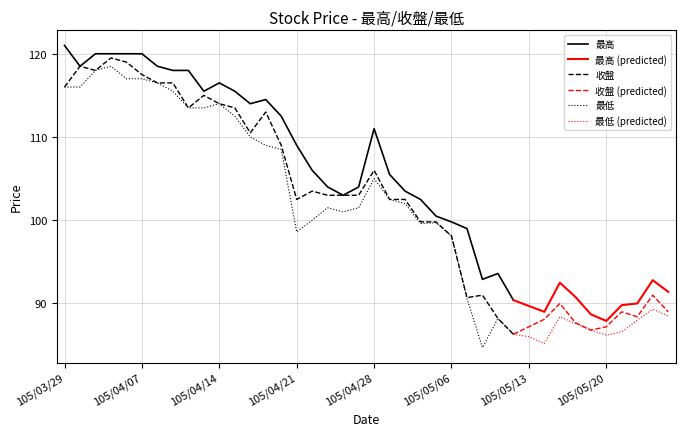

True or false: 最高 has a value of 92.9 at 105/05/10.

True